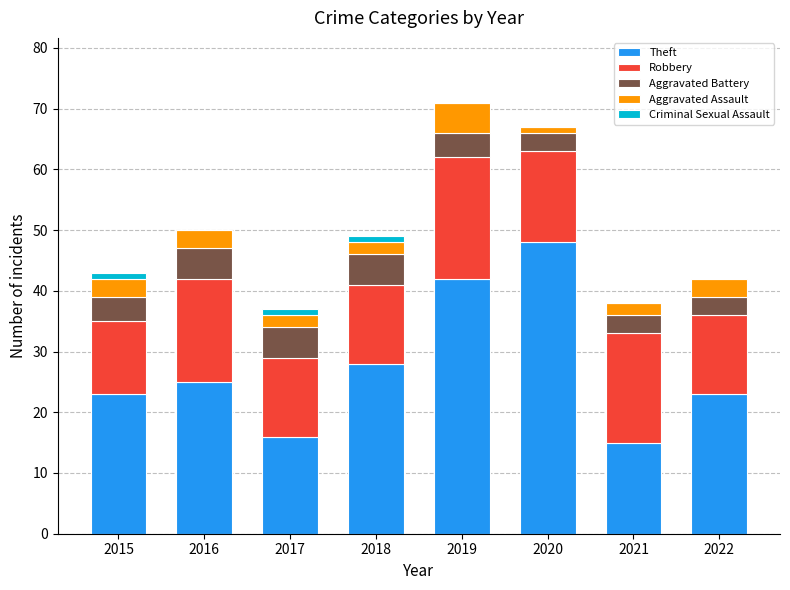

What are all the series names shown in the legend?

Theft, Robbery, Aggravated Battery, Aggravated Assault, Criminal Sexual Assault